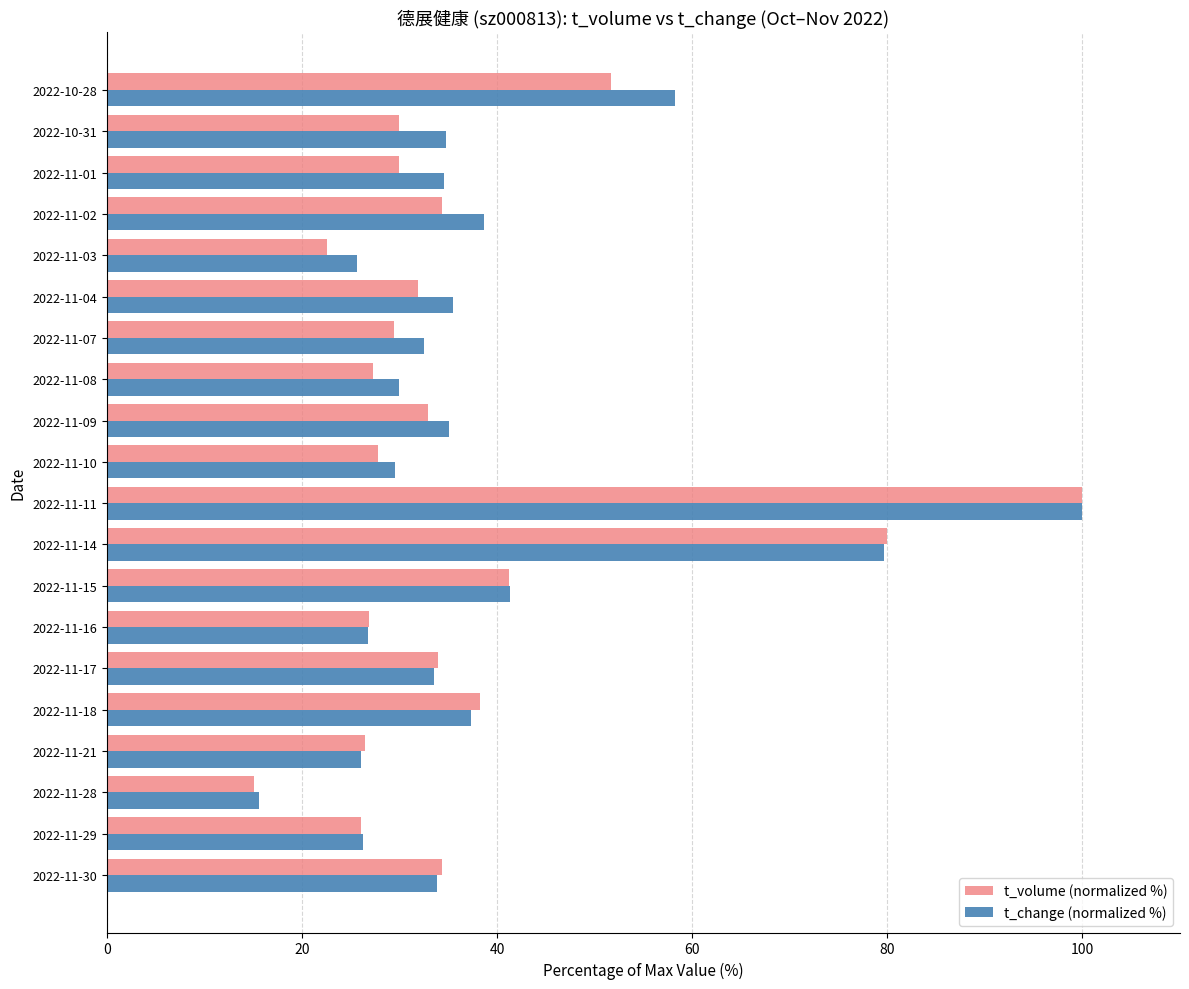

Which category has the lowest value in the t_volume (normalized %) series?

2022-11-28